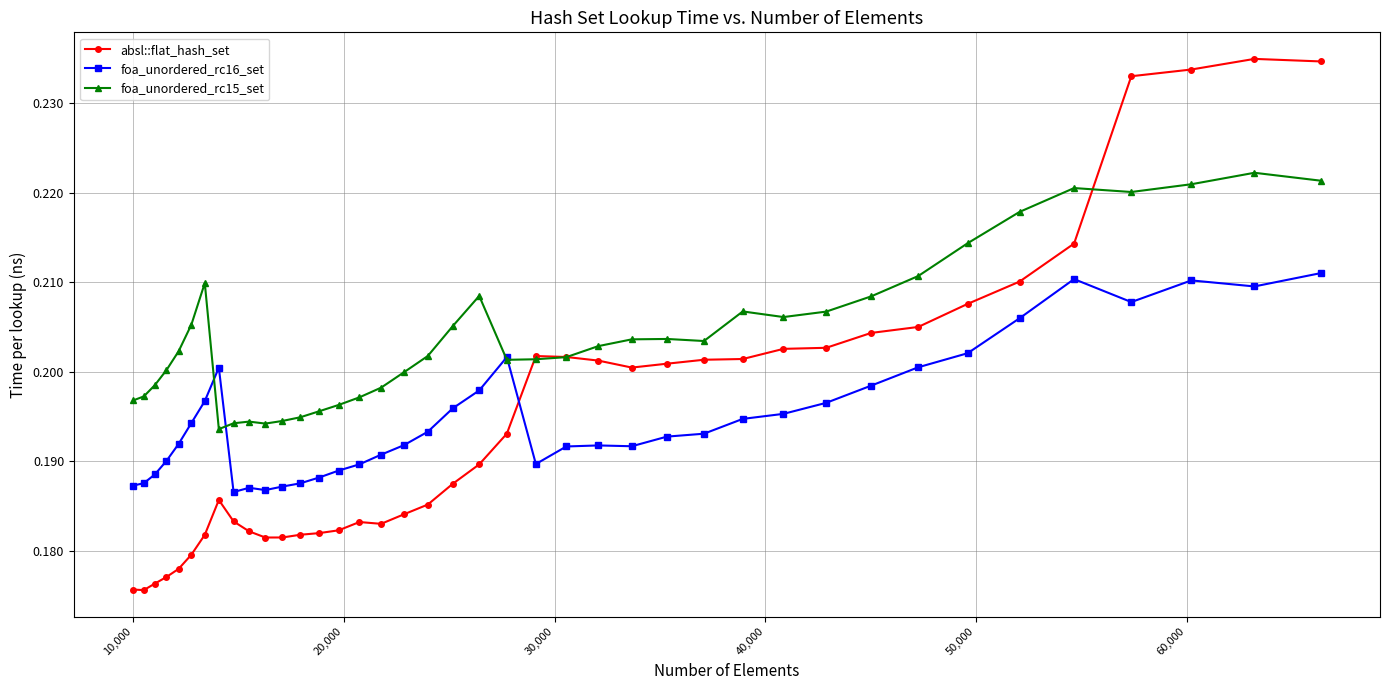

True or false: foa_unordered_rc15_set has more than 2 points higher than both neighbors.

True